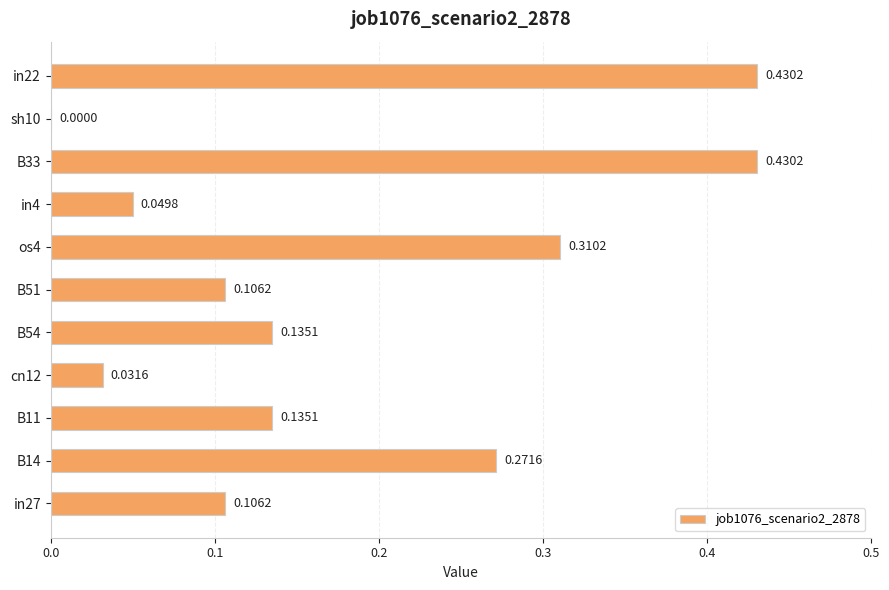

What is the change in value from B54 to os4?

+0.2